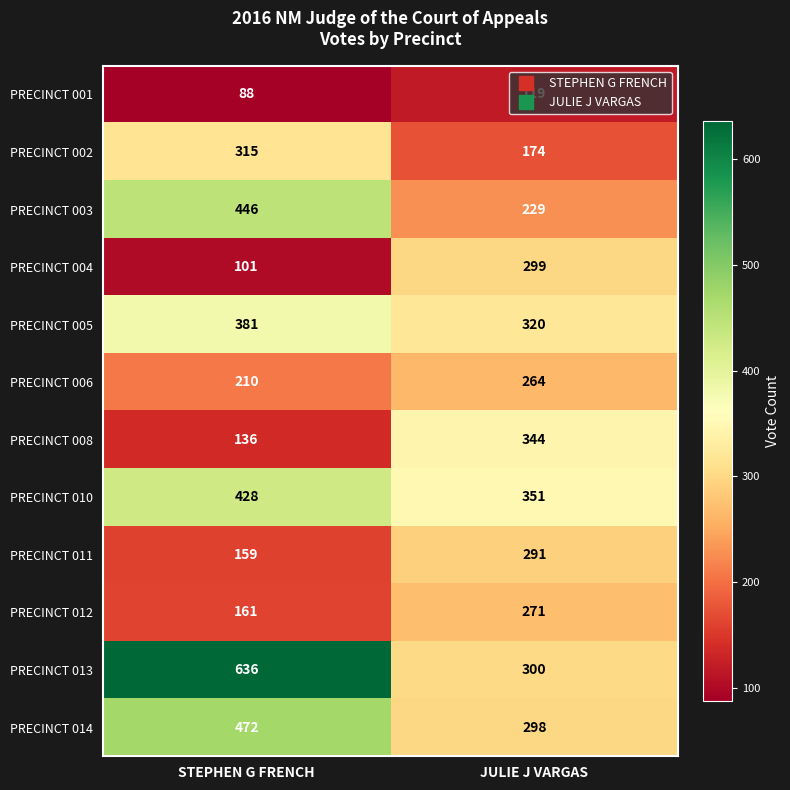

The PRECINCT 001 series shows 200 at JULIE J VARGAS. True or false?

False